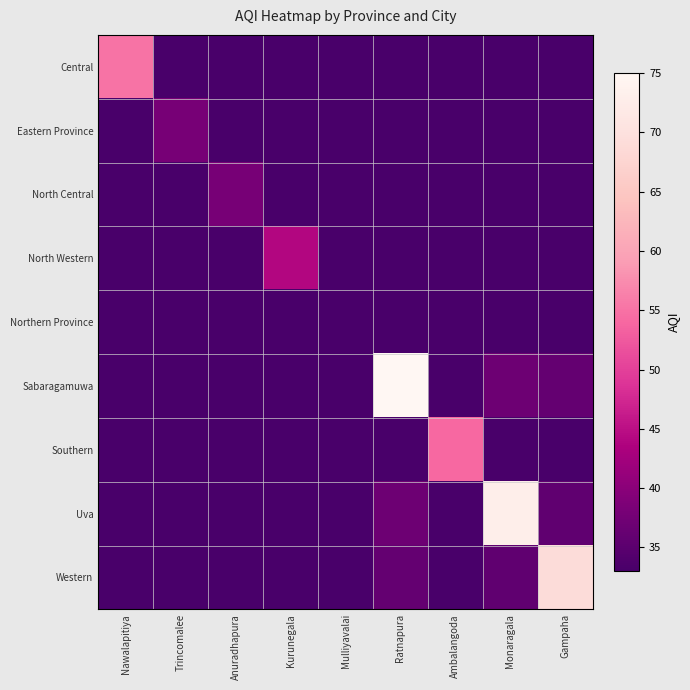

Reading left to right, what are all the values shown in this chart?

Central: Nawalapitiya=55.0	Trincomalee=23.2	Anuradhapura=23.2	Kurunegala=24.8	Mulliyavalai=22.0	Ratnapura=32.5	Ambalangoda=27.2	Monaragala=32.0	Gampaha=31.0
Eastern Province: Nawalapitiya=23.2	Trincomalee=38.0	Anuradhapura=19.0	Kurunegala=20.5	Mulliyavalai=17.8	Ratnapura=28.2	Ambalangoda=23.0	Monaragala=27.8	Gampaha=26.8
North Central: Nawalapitiya=23.2	Trincomalee=19.0	Anuradhapura=38.0	Kurunegala=20.5	Mulliyavalai=17.8	Ratnapura=28.2	Ambalangoda=23.0	Monaragala=27.8	Gampaha=26.8
North Western: Nawalapitiya=24.8	Trincomalee=20.5	Anuradhapura=20.5	Kurunegala=44.0	Mulliyavalai=19.2	Ratnapura=29.8	Ambalangoda=24.5	Monaragala=29.2	Gampaha=28.2
Northern Province: Nawalapitiya=22.0	Trincomalee=17.8	Anuradhapura=17.8	Kurunegala=19.2	Mulliyavalai=33.0	Ratnapura=27.0	Ambalangoda=21.8	Monaragala=26.5	Gampaha=25.5
Sabaragamuwa: Nawalapitiya=32.5	Trincomalee=28.2	Anuradhapura=28.2	Kurunegala=29.8	Mulliyavalai=27.0	Ratnapura=75.0	Ambalangoda=32.2	Monaragala=37.0	Gampaha=36.0
Southern: Nawalapitiya=27.2	Trincomalee=23.0	Anuradhapura=23.0	Kurunegala=24.5	Mulliyavalai=21.8	Ratnapura=32.2	Ambalangoda=54.0	Monaragala=31.8	Gampaha=30.8
Uva: Nawalapitiya=32.0	Trincomalee=27.8	Anuradhapura=27.8	Kurunegala=29.2	Mulliyavalai=26.5	Ratnapura=37.0	Ambalangoda=31.8	Monaragala=73.0	Gampaha=35.5
Western: Nawalapitiya=31.0	Trincomalee=26.8	Anuradhapura=26.8	Kurunegala=28.2	Mulliyavalai=25.5	Ratnapura=36.0	Ambalangoda=30.8	Monaragala=35.5	Gampaha=69.0